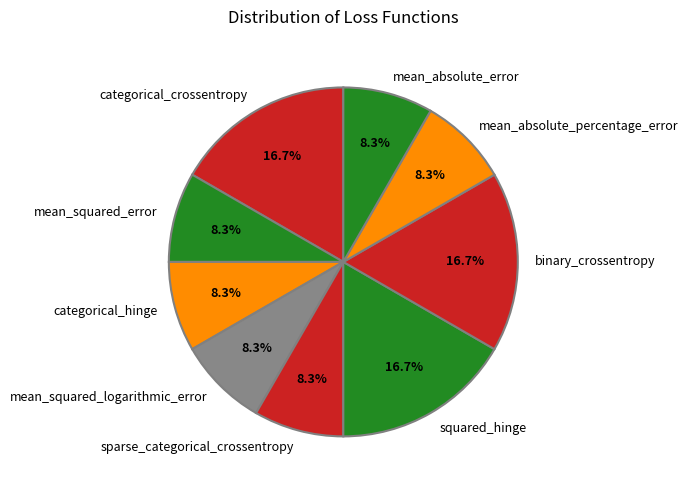

What percentage is the mean_absolute_error slice, to the nearest percent?

8%